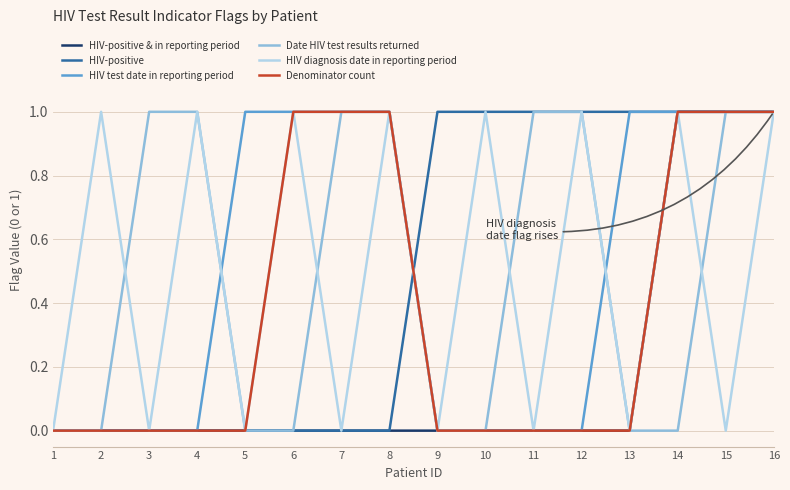

How many lines are shown in the chart?

6